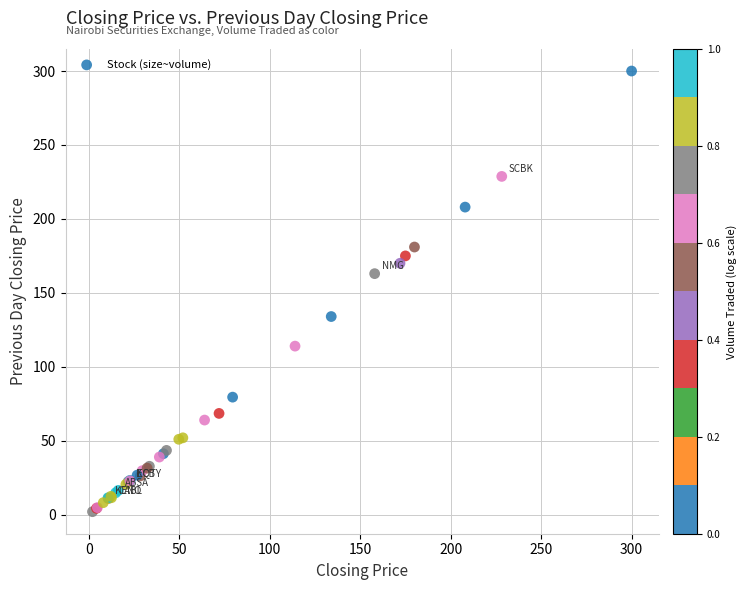

What Y value in the scatter plot is closest to 151?

163.0